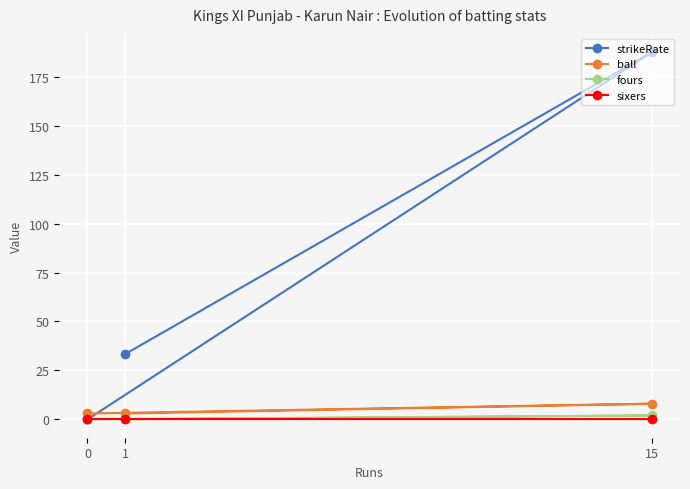

What is the total value across all series at 1?

36.3